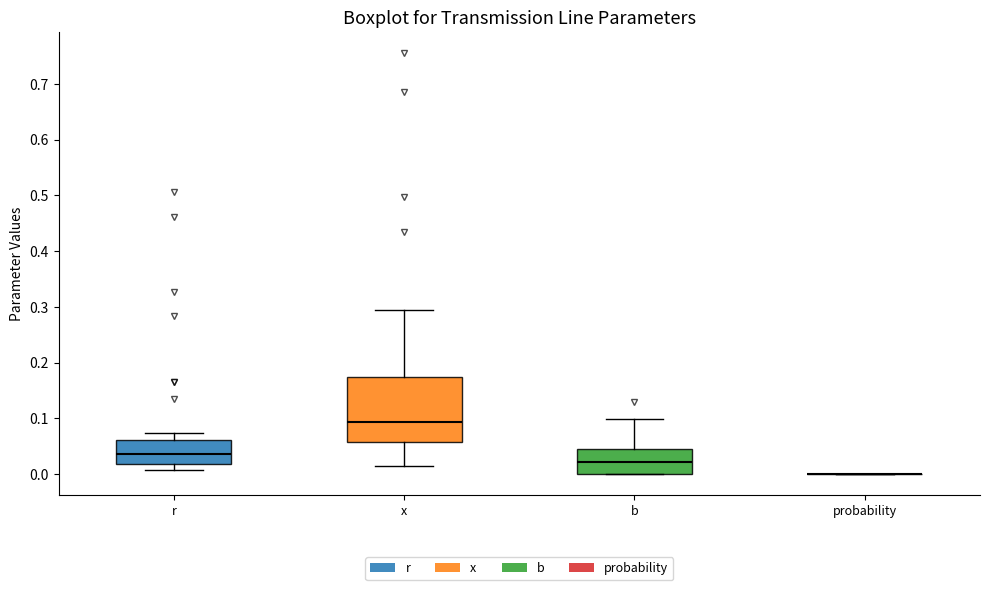

Which box is the tallest, from its lower edge to its upper edge?

x